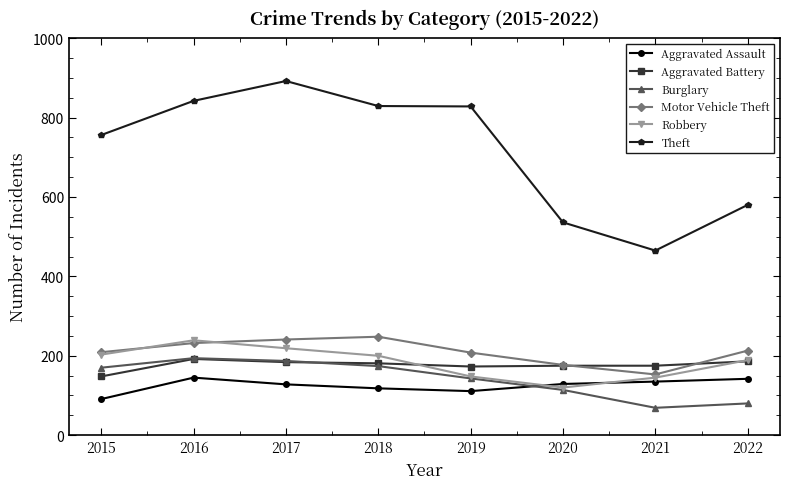

At which category does the chart reach its peak across all series?

2017